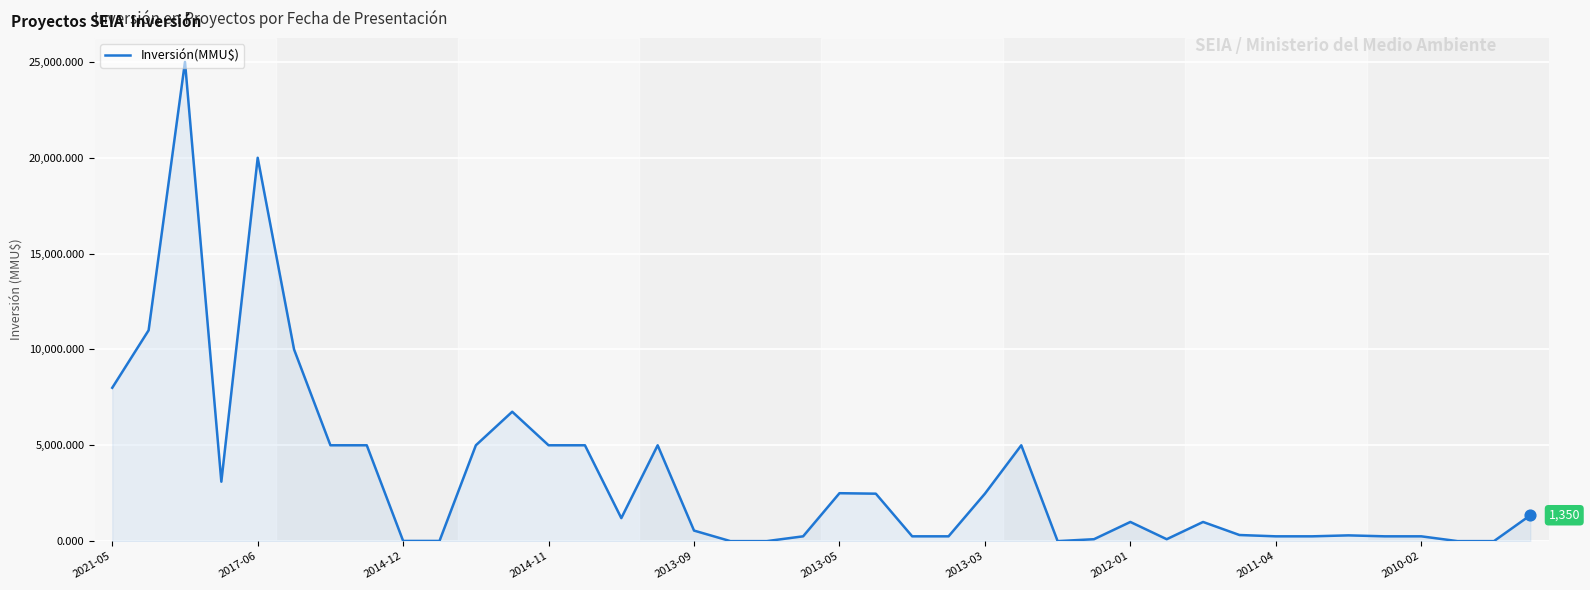

What is the greatest value displayed?

25000